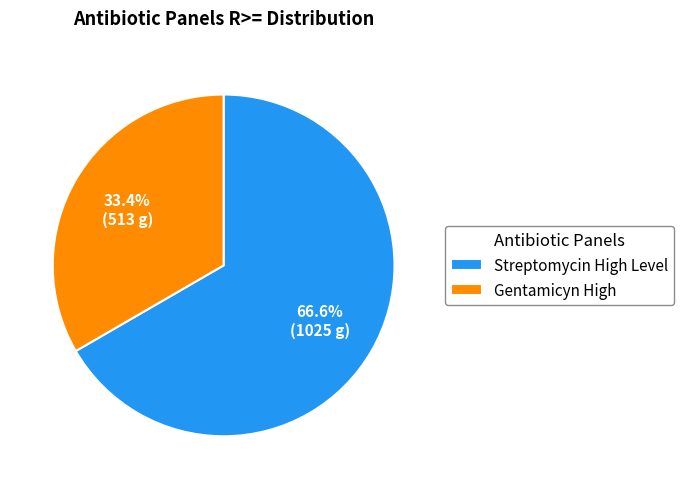

The Streptomycin High Level slice represents 67% of the pie. True or false?

True